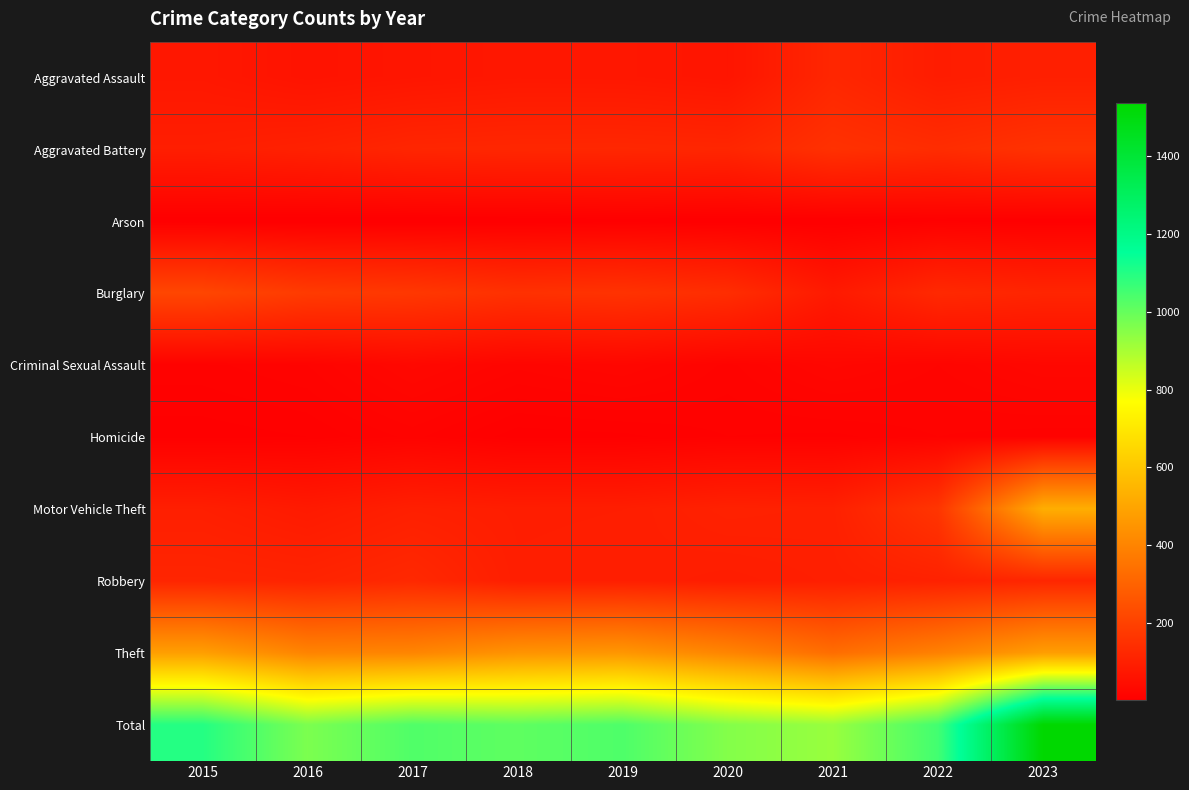

Reading right to left, extract all data points from this chart.

Aggravated Assault: 2023=99	2022=90	2021=120	2020=67	2019=74	2018=75	2017=69	2016=62	2015=75
Aggravated Battery: 2023=156	2022=138	2021=152	2020=119	2019=122	2018=121	2017=118	2016=104	2015=95
Arson: 2023=4	2022=6	2021=2	2020=2	2019=4	2018=2	2017=1	2016=1	2015=2
Burglary: 2023=116	2022=127	2021=82	2020=141	2019=157	2018=152	2017=172	2016=181	2015=215
Criminal Sexual Assault: 2023=28	2022=19	2021=26	2020=15	2019=25	2018=20	2017=29	2016=16	2015=12
Homicide: 2023=11	2022=13	2021=9	2020=10	2019=6	2018=5	2017=14	2016=7	2015=5
Motor Vehicle Theft: 2023=527	2022=164	2021=102	2020=105	2019=94	2018=93	2017=99	2016=83	2015=97
Robbery: 2023=119	2022=105	2021=98	2020=92	2019=97	2018=95	2017=126	2016=112	2015=116
Theft: 2023=478	2022=392	2021=333	2020=404	2019=457	2018=448	2017=405	2016=401	2015=482
Total: 2023=1538	2022=1054	2021=924	2020=955	2019=1036	2018=1011	2017=1033	2016=967	2015=1099